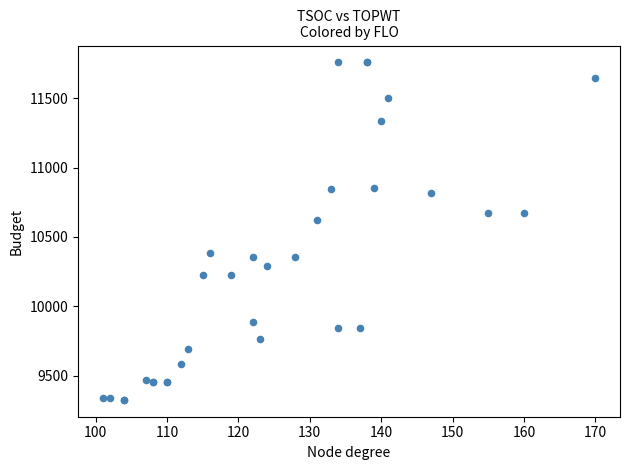

What Y value in the scatter plot is closest to 10542?

10621